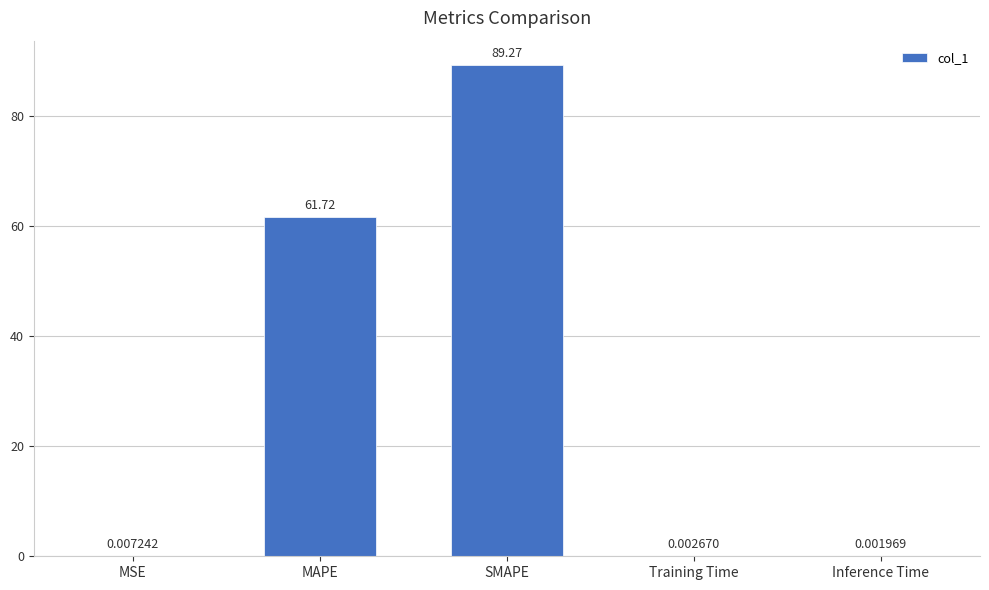

Between Training Time and MAPE, which is larger?

MAPE